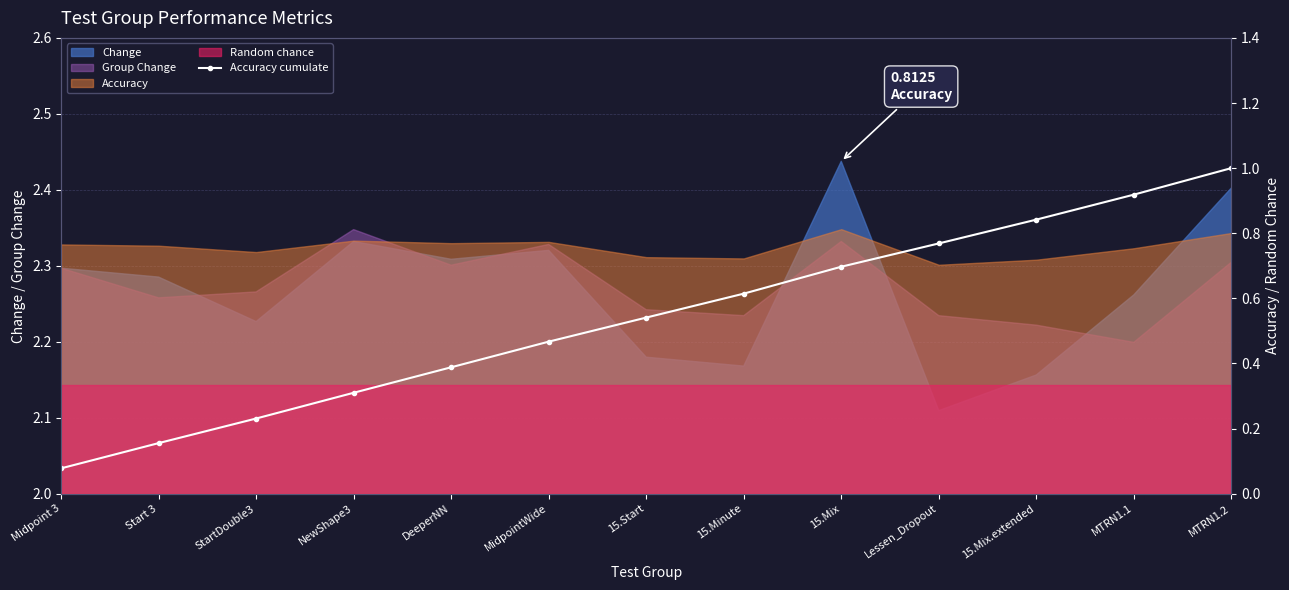

Which category has the highest value across all series?

MTRN1.2